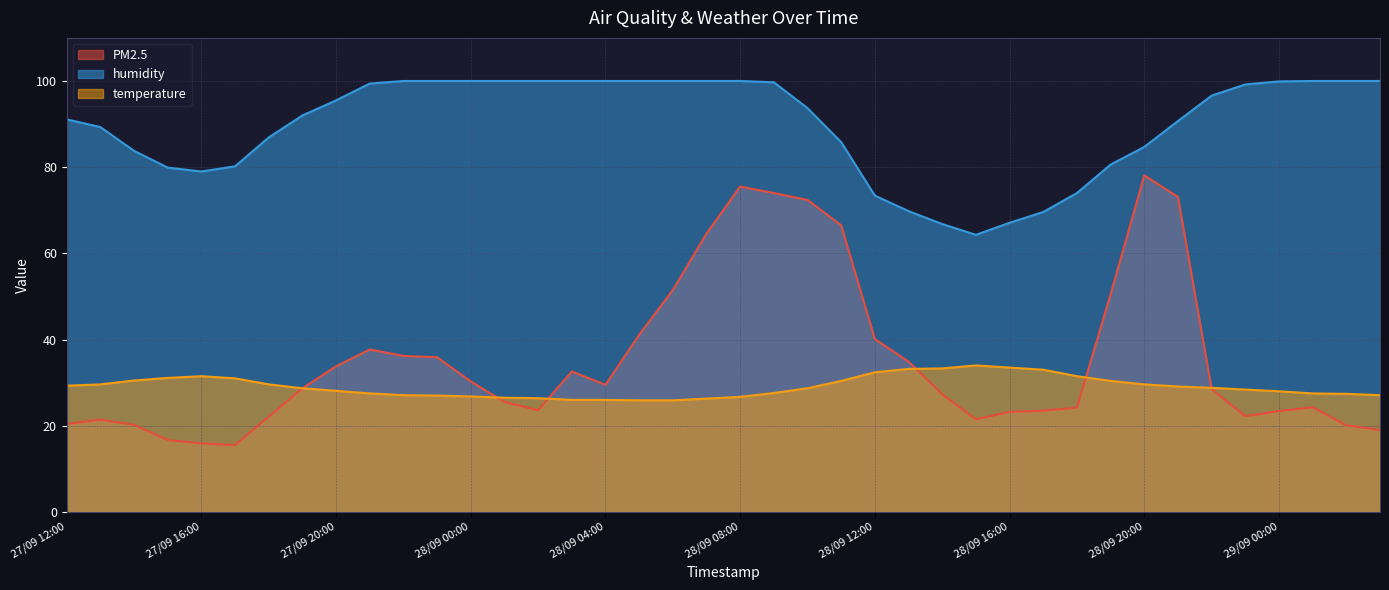

Which series has the largest total across all categories?

humidity